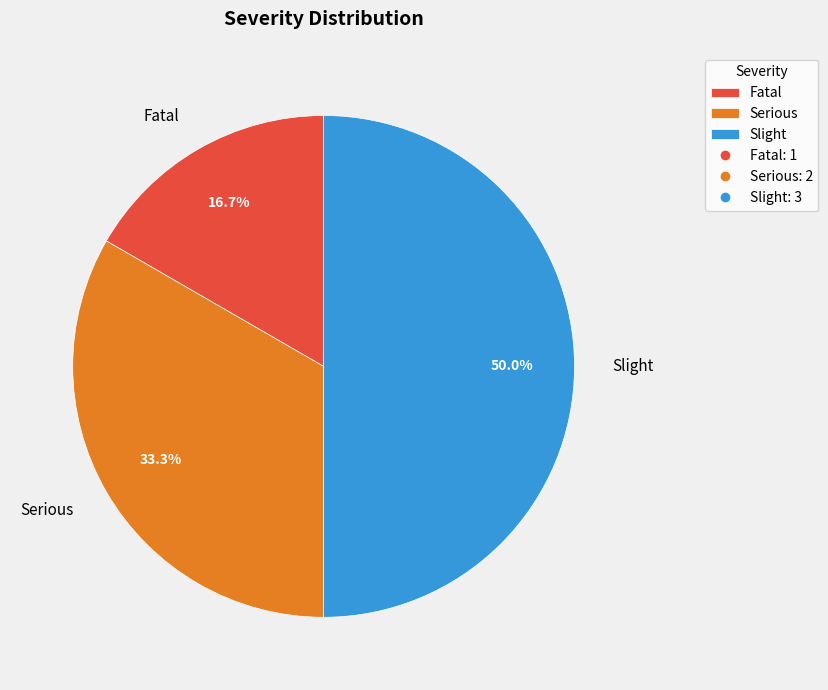

How many segments does this pie chart have?

3